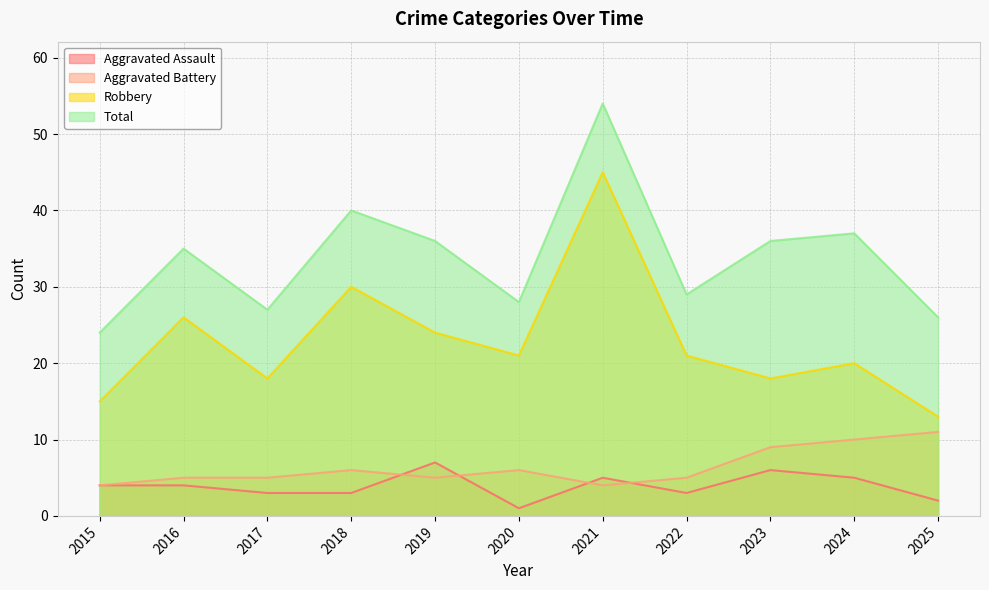

How many data points in Aggravated Assault are above 4?

4